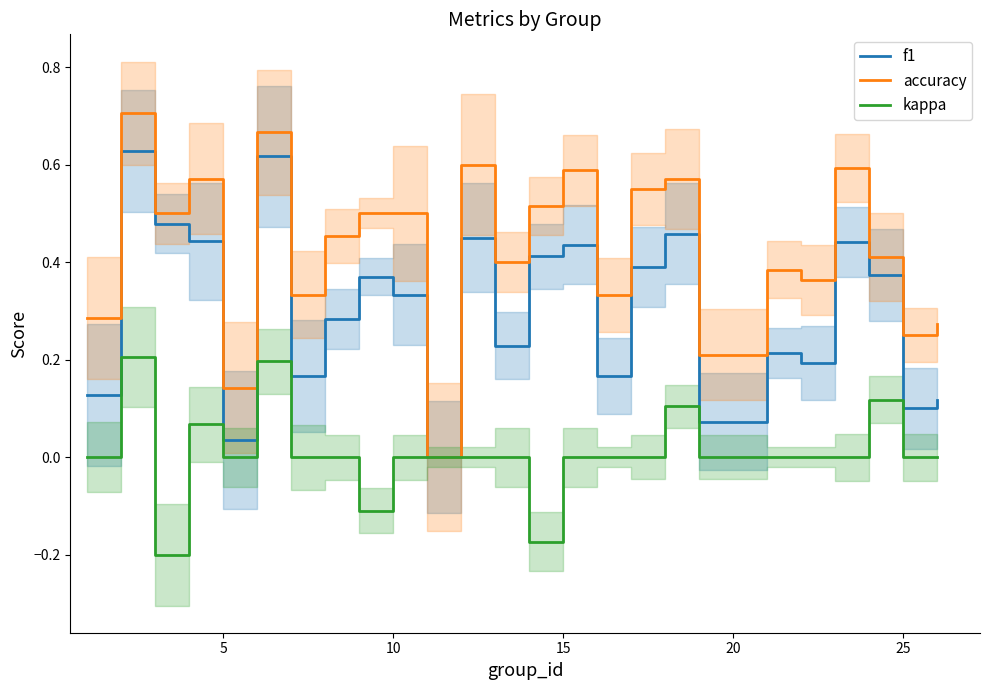

Rank the series by their maximum value, from lowest to highest.

kappa, f1, accuracy